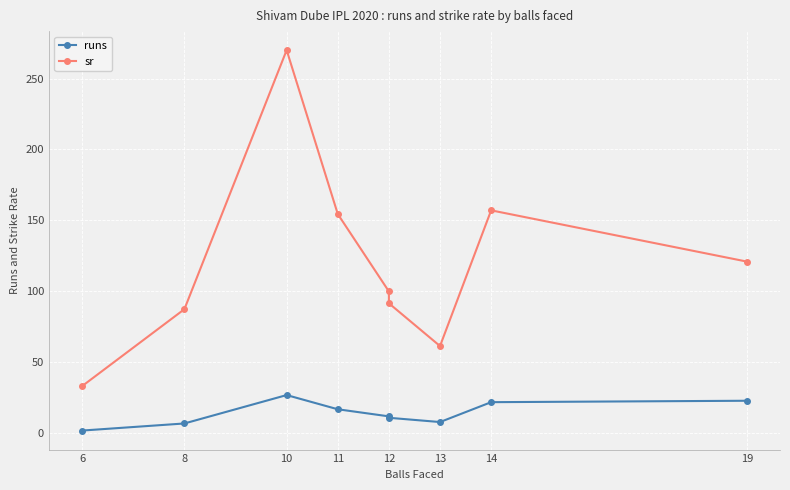

True or false: sr has a value of 259.4 at 11.

False